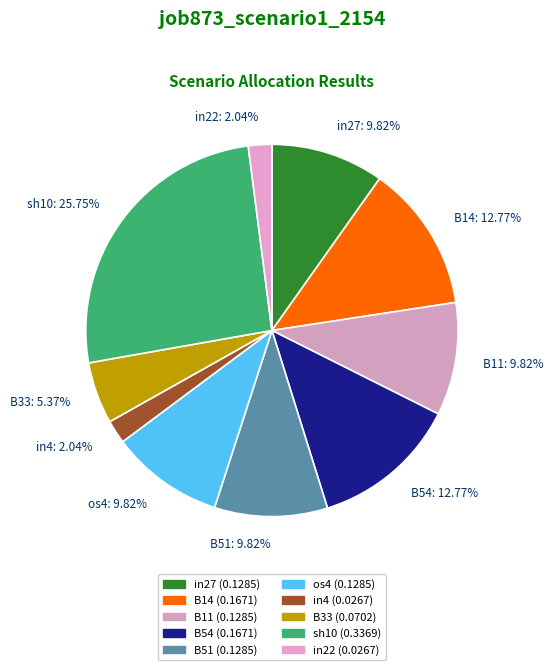

Count the number of slices in the pie.

10